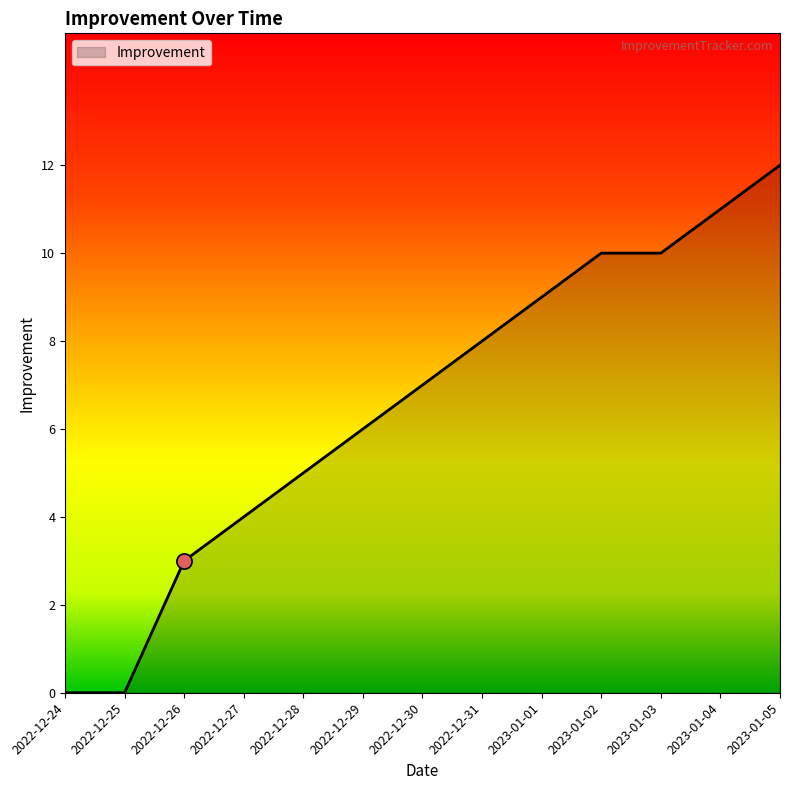

What is the ratio of the value at 2022-12-30 to the value at 2022-12-29?

1.2